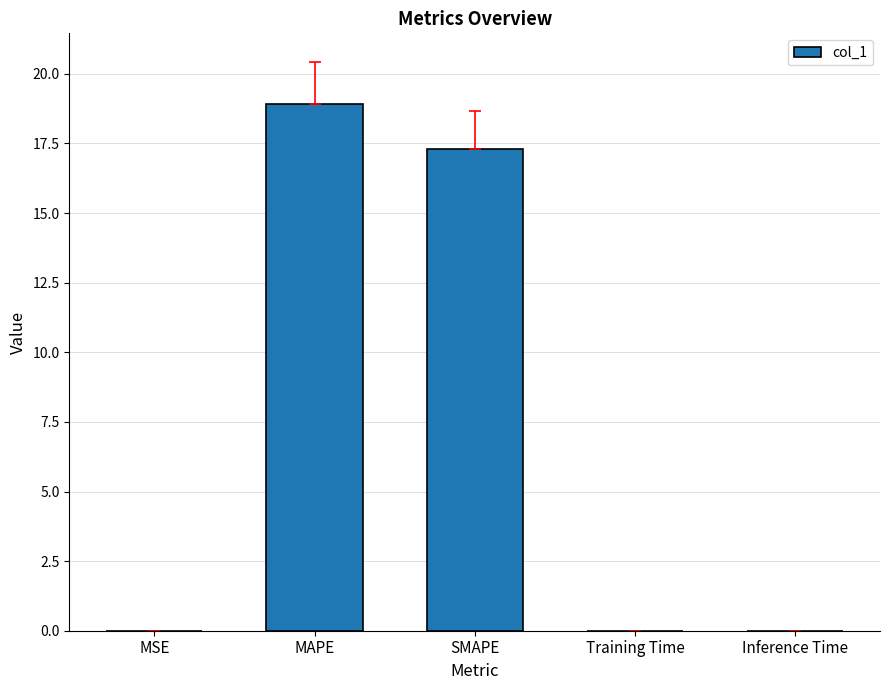

At which category does the chart reach its peak across all series?

MAPE